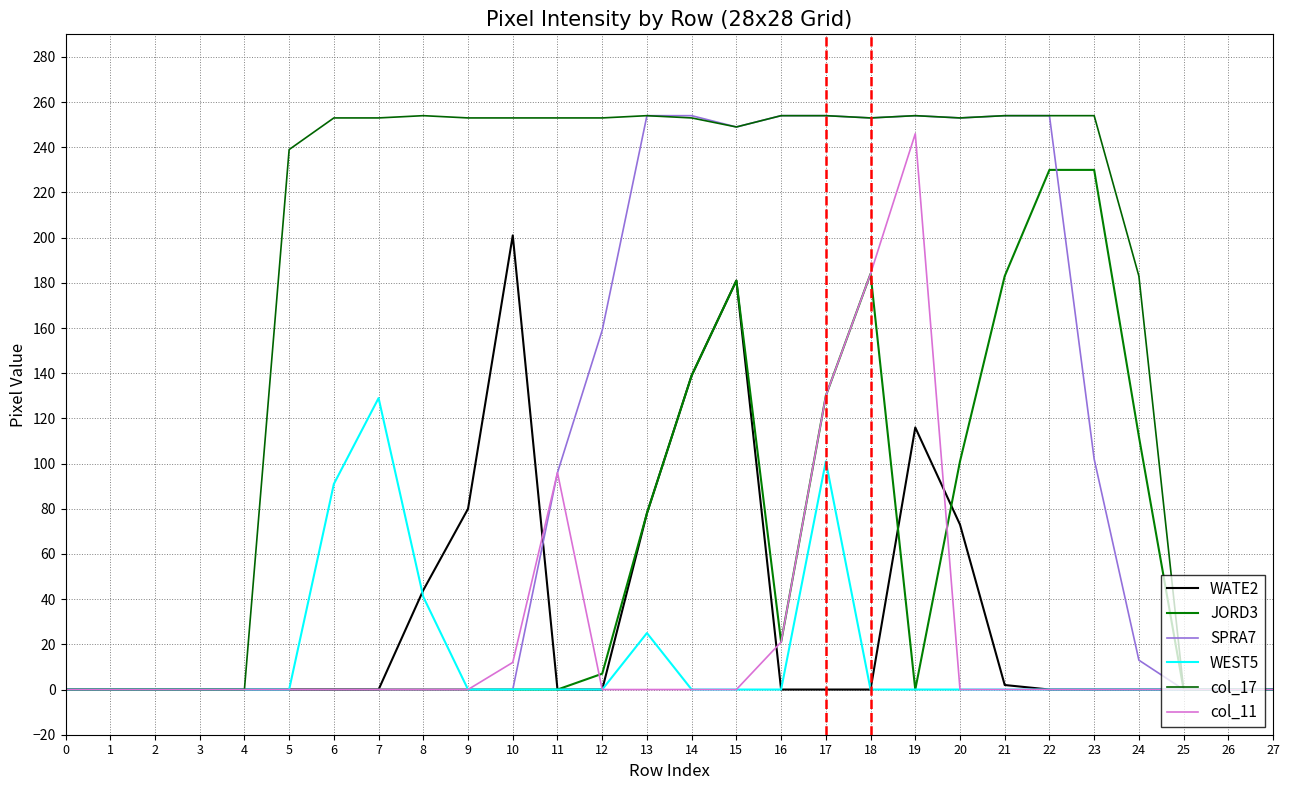

What is the difference between the JORD3 values at 21 and 26?

183